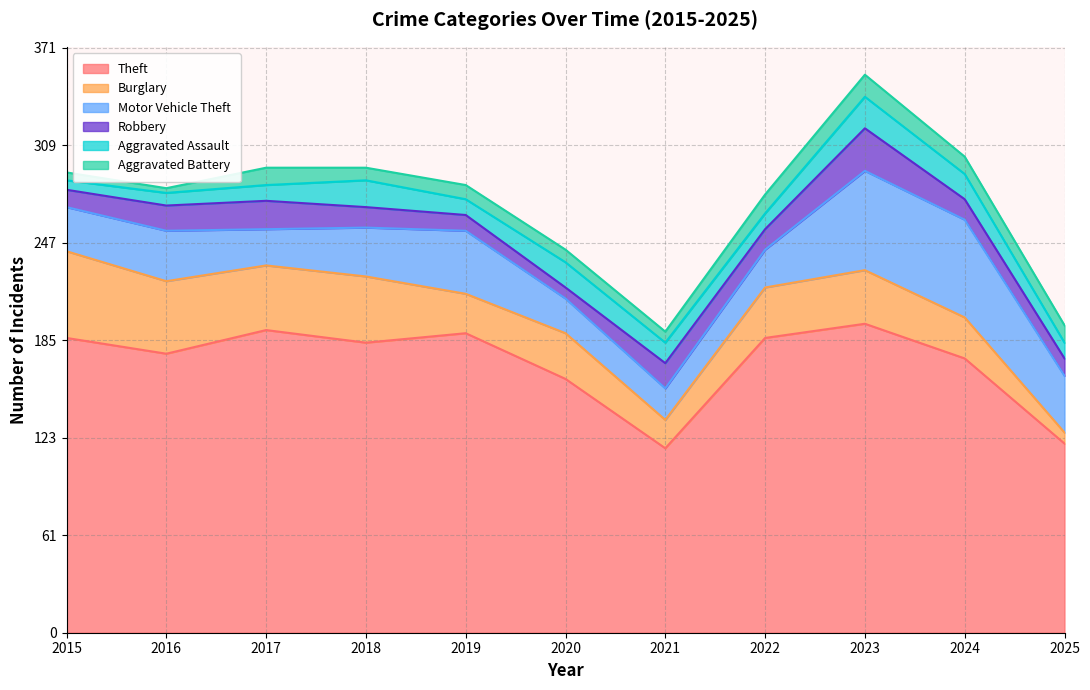

True or false: Motor Vehicle Theft and Burglary intersect in this chart.

True